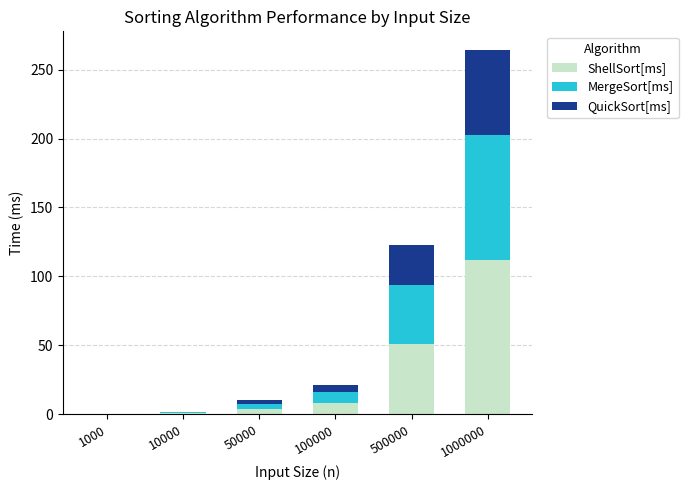

Are the bars grouped side by side (vs. stacked)?

No